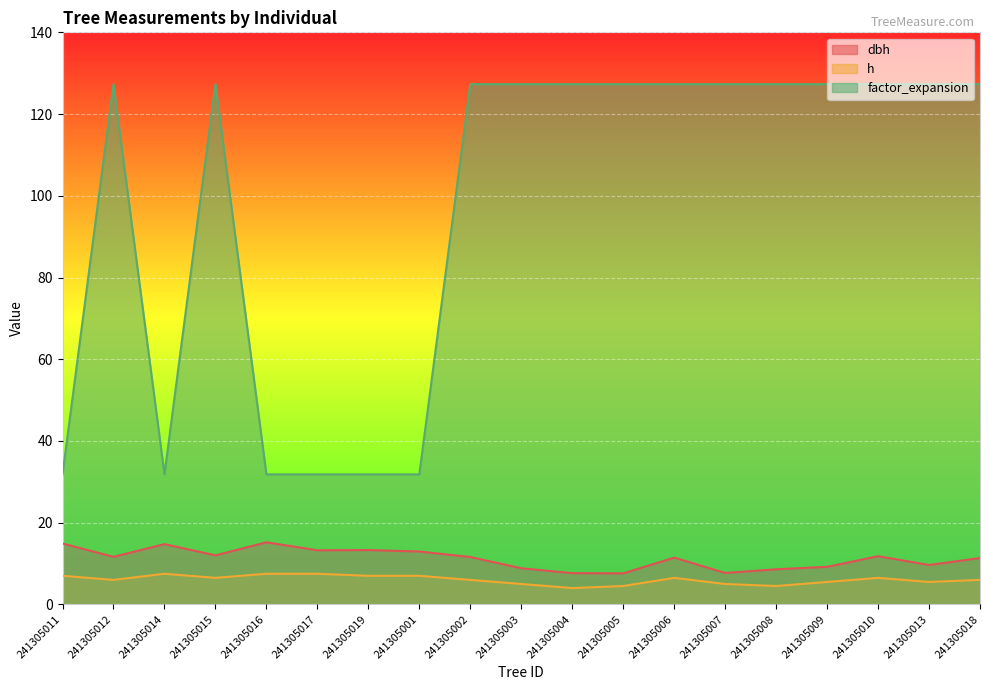

True or false: factor_expansion has more than 1 points higher than both neighbors.

True